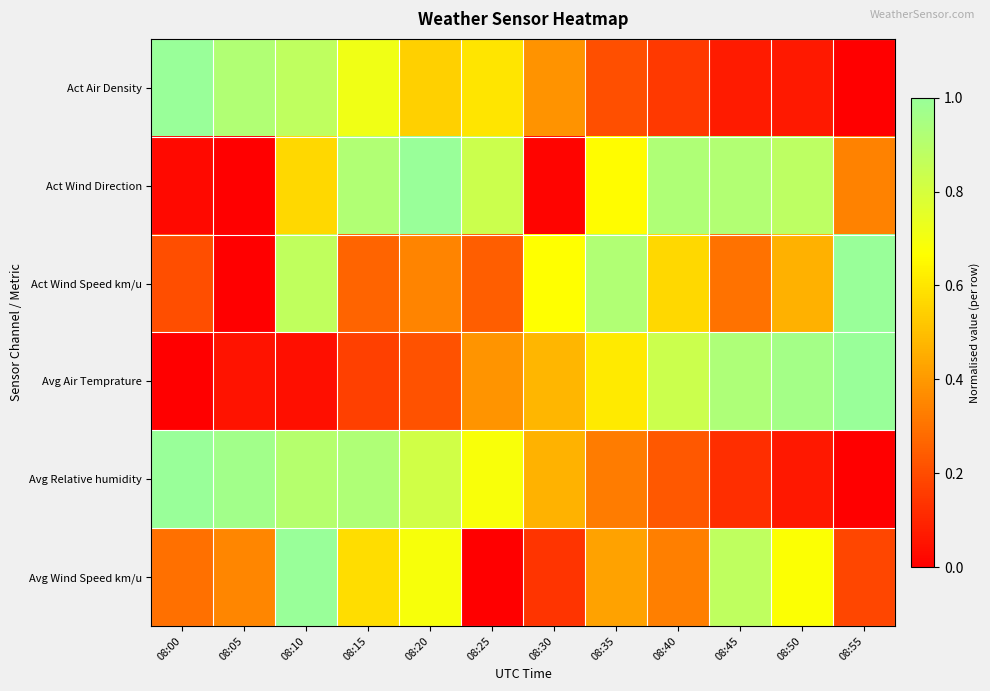

What is the total value across all series at 08:15?

3.6